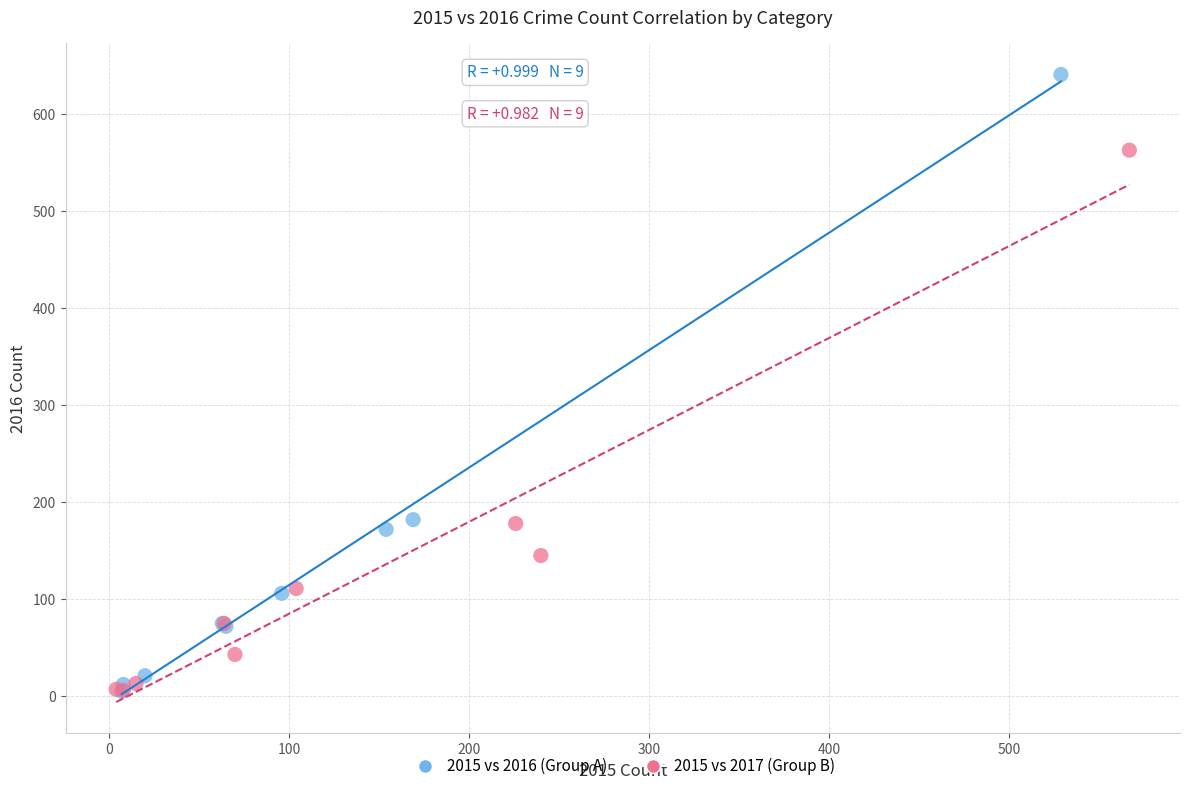

Which series reaches the maximum Y coordinate?

2015 vs 2016 (Group A)